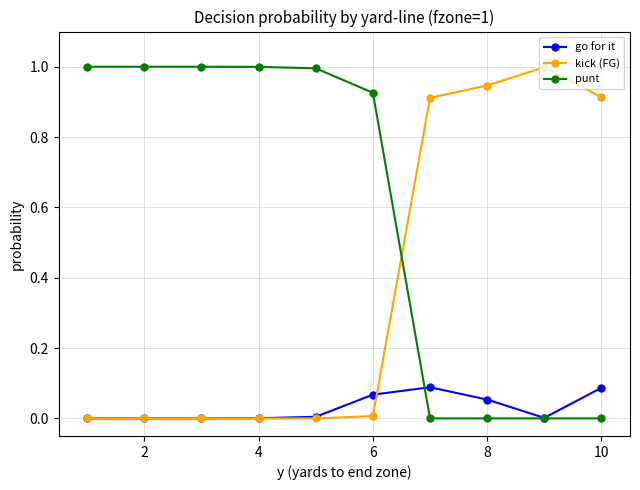

Rank the series by their average value, from highest to lowest.

punt, kick (FG), go for it